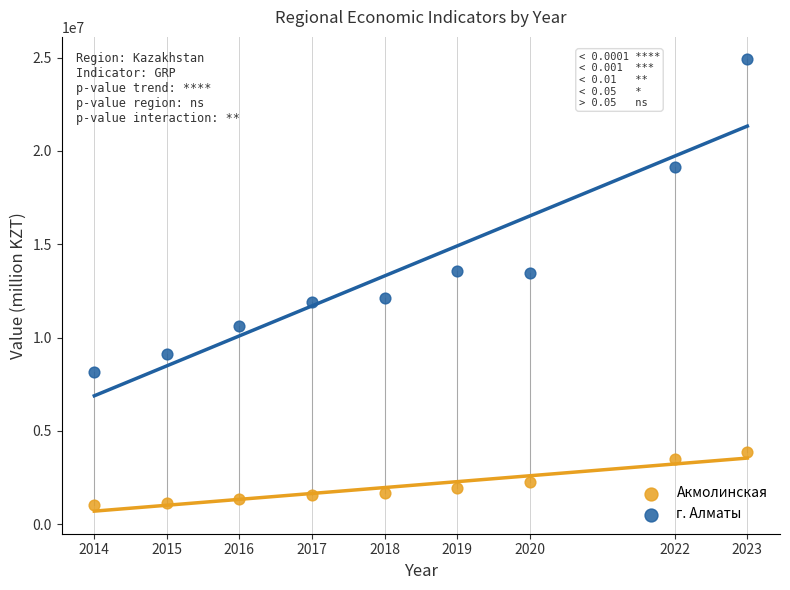

Across all data points, what is the range of X values (max minus min)?

9.0